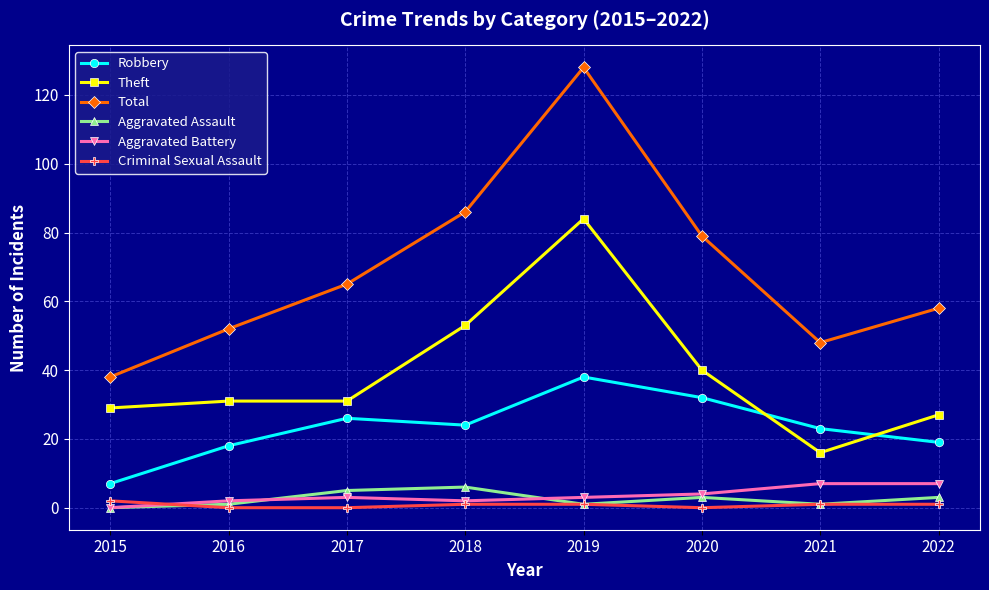

Which category has the highest value across all series?

2019